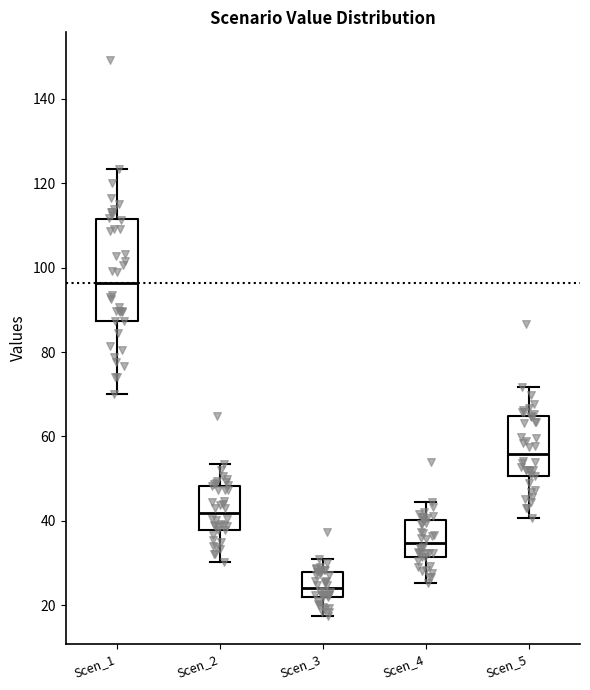

Reading left to right, transcribe this box plot: for each box, give where its median line is, the range the box spans, and where its two whiskers end, as read against the y-axis. The values are not printed on the chart, so give them approximately, as read against the axis.

Scen_1: median 96, box 88 to 112, whiskers 70 to 124
Scen_2: median 42, box 38 to 48, whiskers 30 to 54
Scen_3: median 24, box 22 to 28, whiskers 18 to 30
Scen_4: median 34, box 32 to 40, whiskers 26 to 44
Scen_5: median 56, box 50 to 64, whiskers 40 to 72